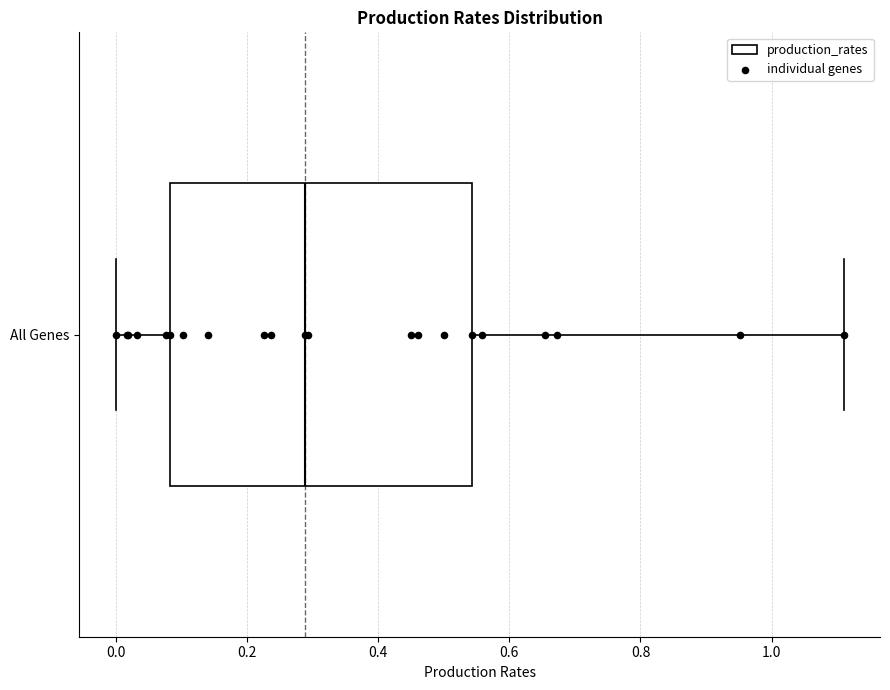

Where does the left whisker of the box for All Genes end on the x-axis? The values are not printed on the chart, so give them approximately, as read against the axis.

0.00